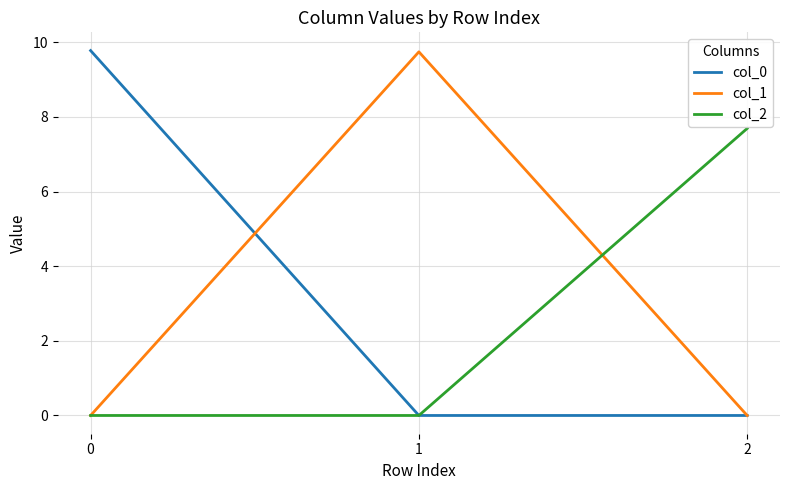

Reading left to right, what are all the values shown in this chart?

col_0: 0=9.8	1=0.0	2=0.0
col_1: 0=0.0	1=9.7	2=0.0
col_2: 0=0.0	1=0.0	2=7.7